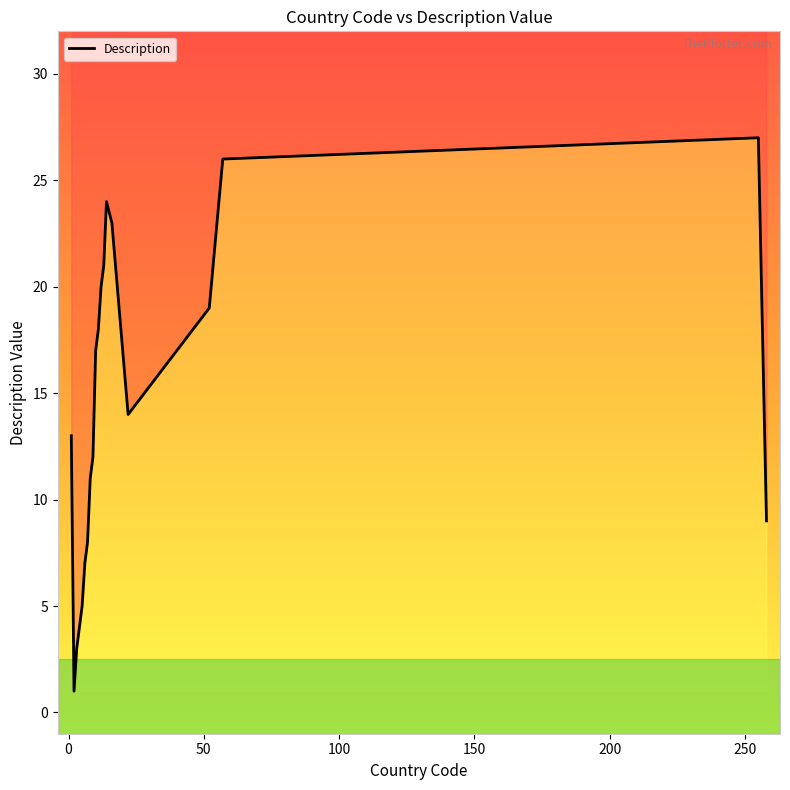

What is the value of the 12th point from the left?

20